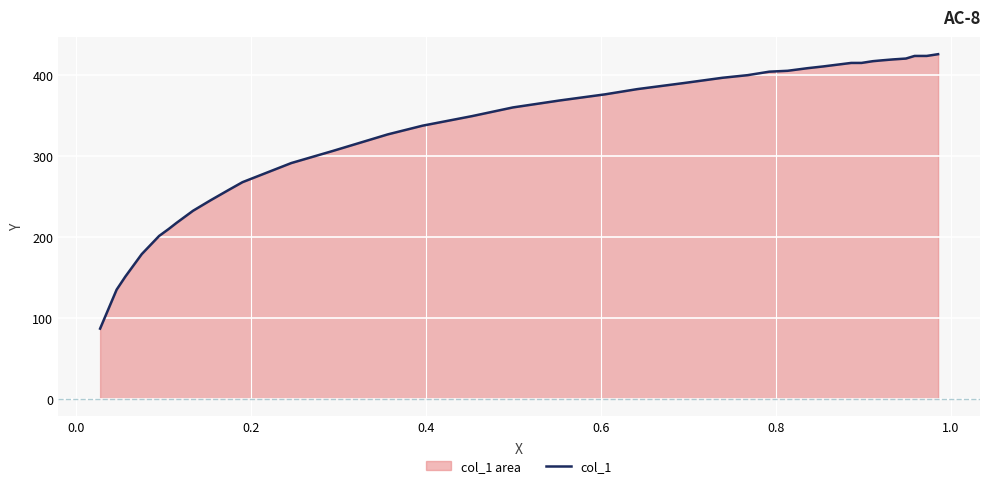

What is the minimum value shown in the chart?

86.8